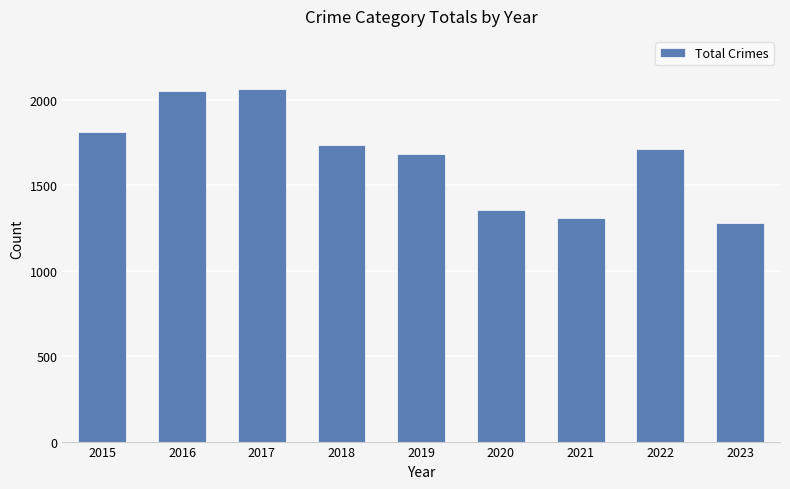

What is the maximum value shown in the chart?

2066